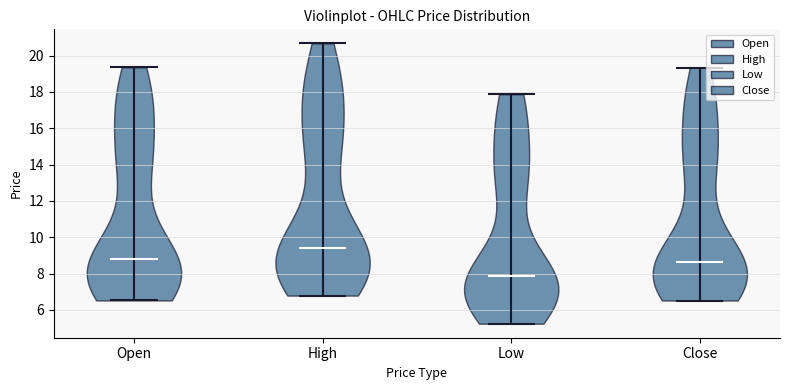

Where does the median line of the violin for Open sit on the y-axis? The values are not printed on the chart, so give them approximately, as read against the axis.

8.8